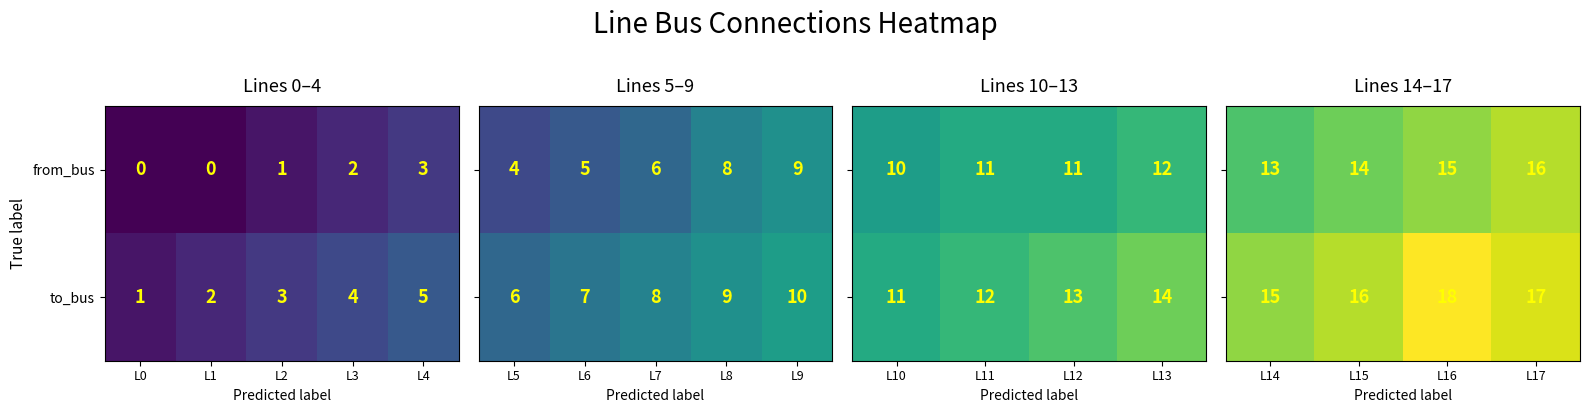

Count the to_bus values in the range 2 to 4.

3